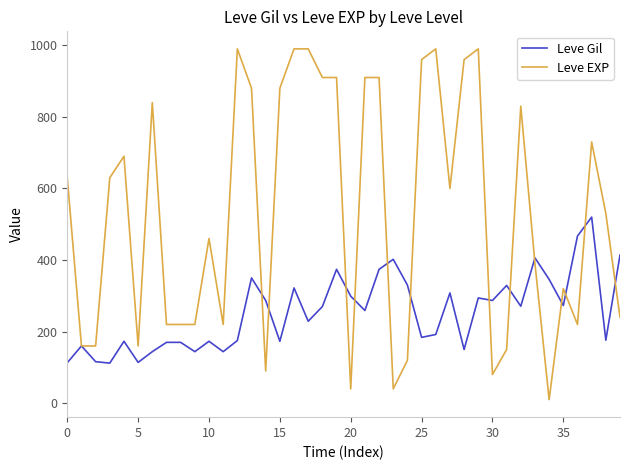

What is the maximum value shown in the chart?

990